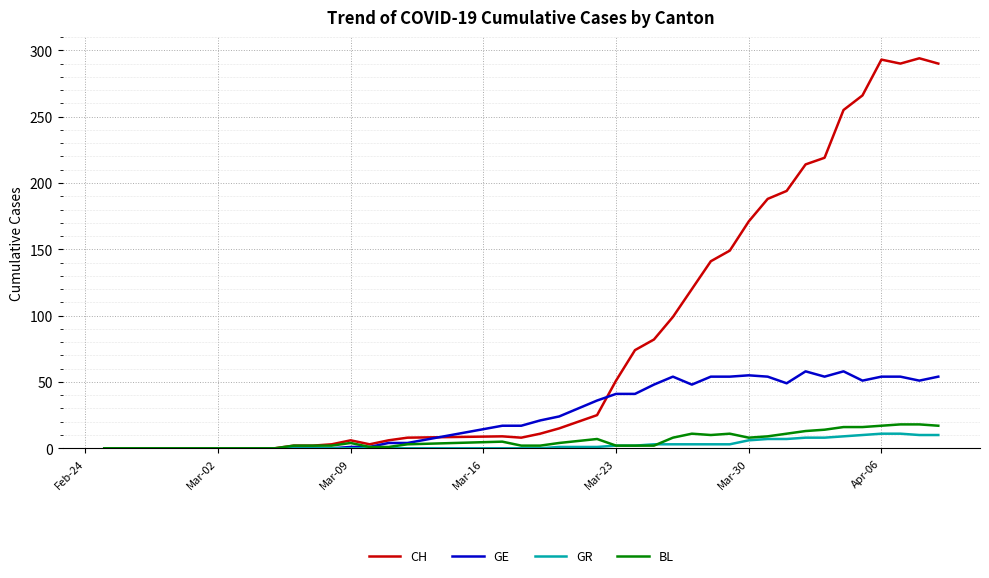

Which series has the largest range (max minus min)?

CH